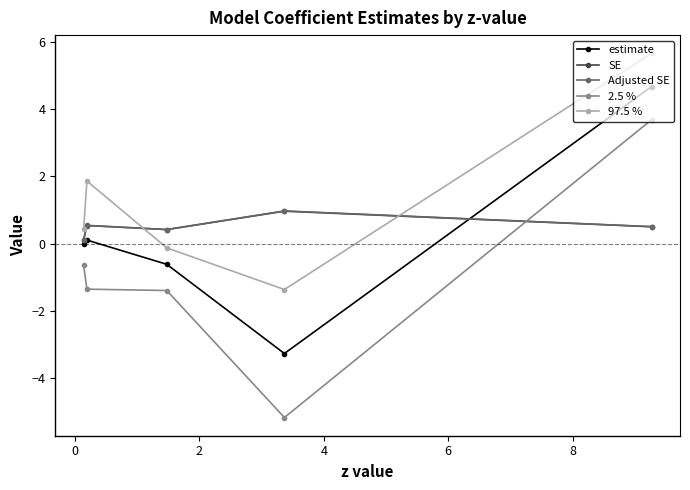

What is the value of the estimate point at the 3rd from the left?

-0.6